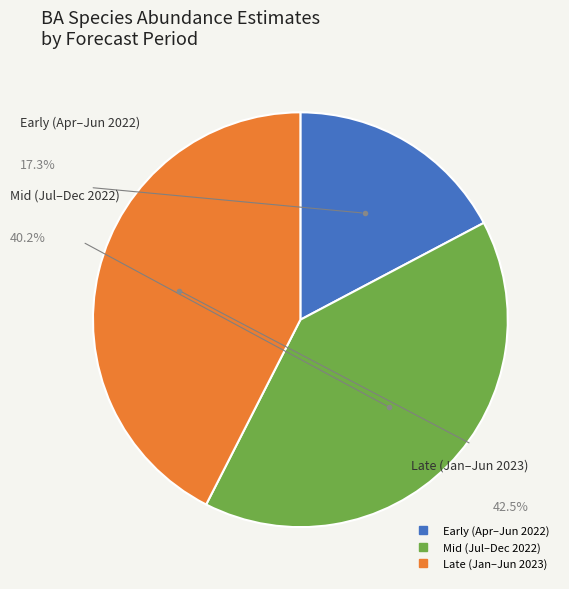

How many slices are in this pie chart?

3